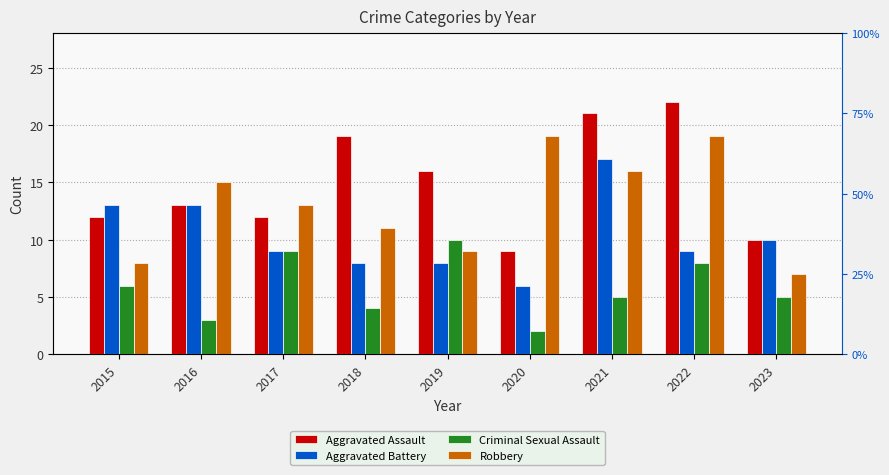

What is the sum of the Robbery values at 2015 and 2020?

27